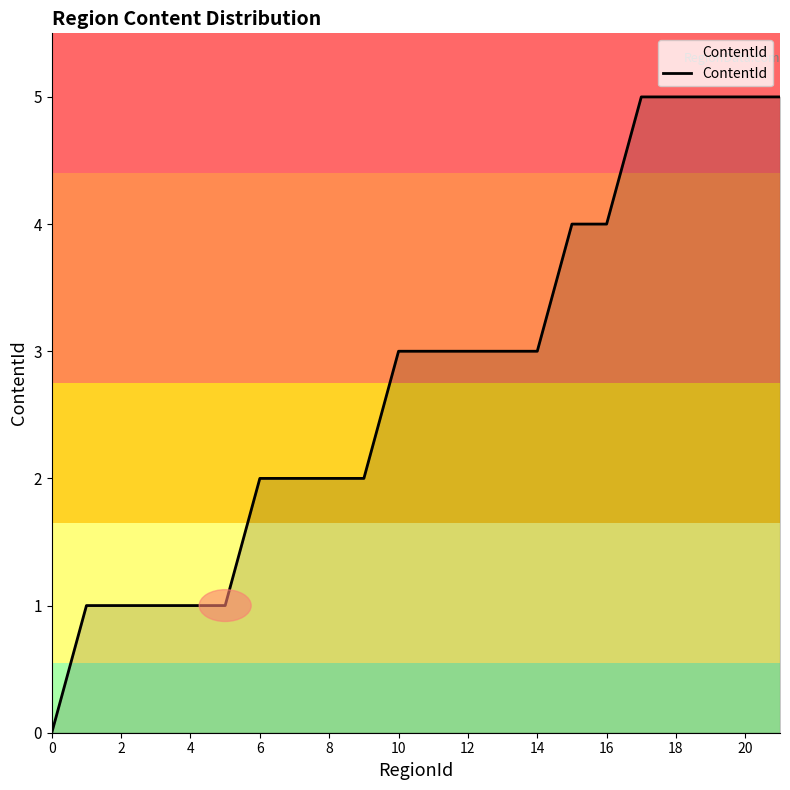

What is the greatest value displayed?

5